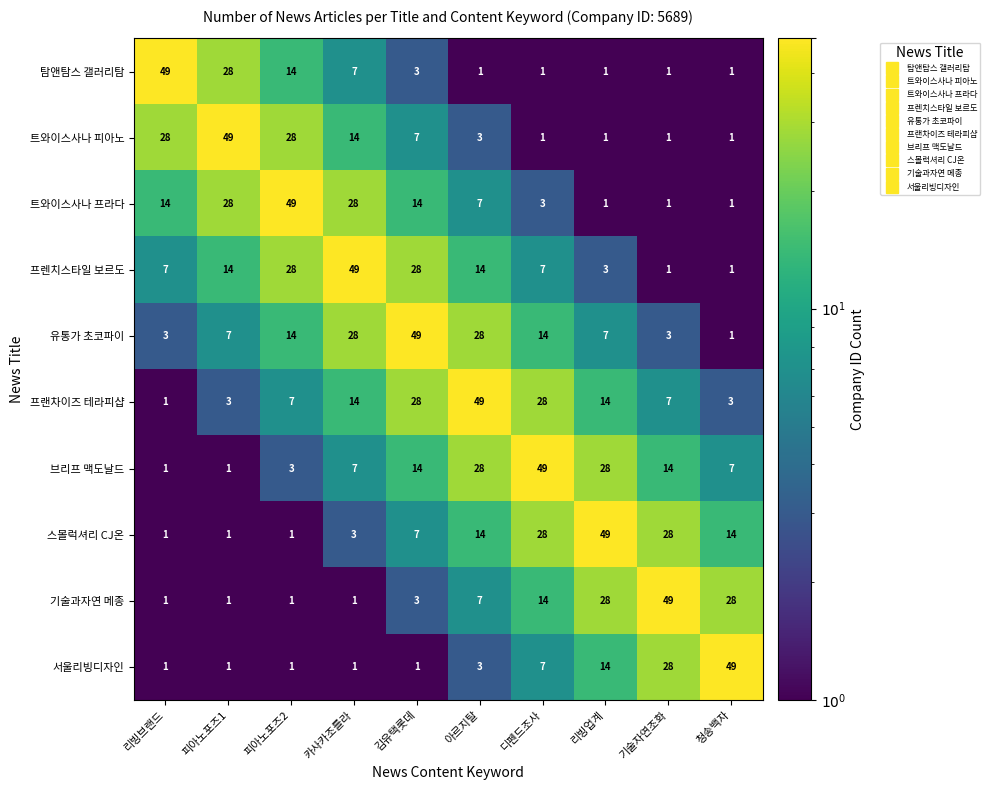

What is the greatest value displayed?

49